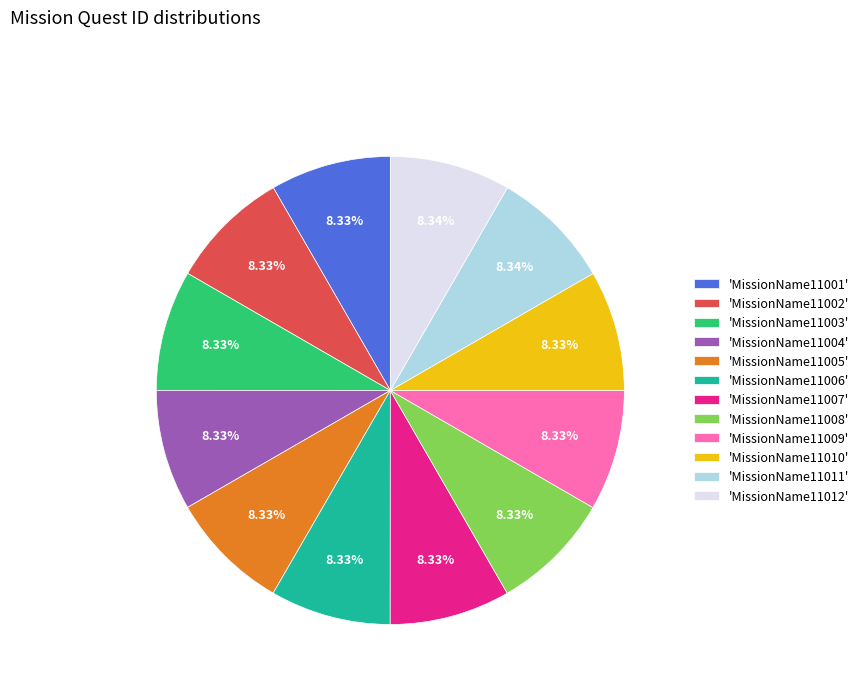

Does any single category account for the majority?

No